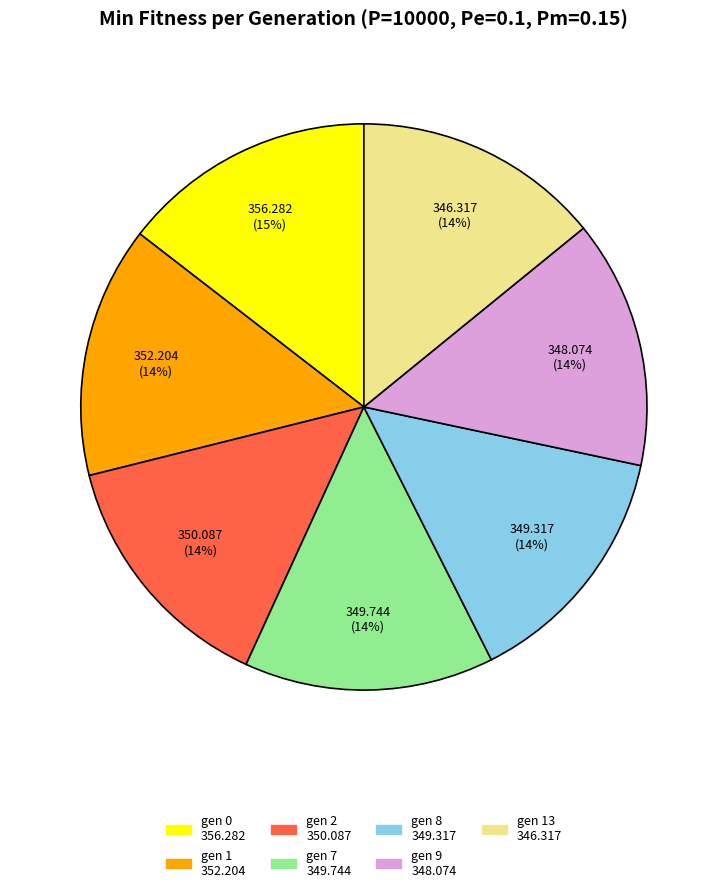

To the nearest percent, what is the average slice percentage?

14%